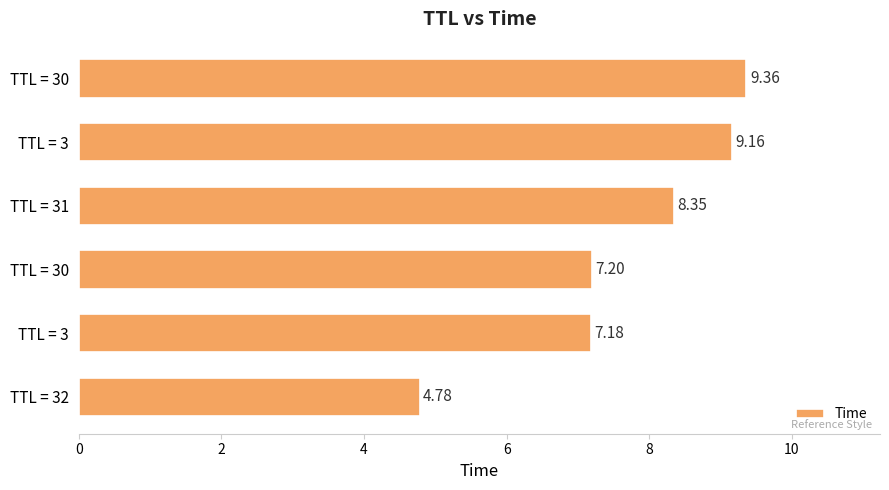

What is the difference between the second highest and second lowest values?

2.0